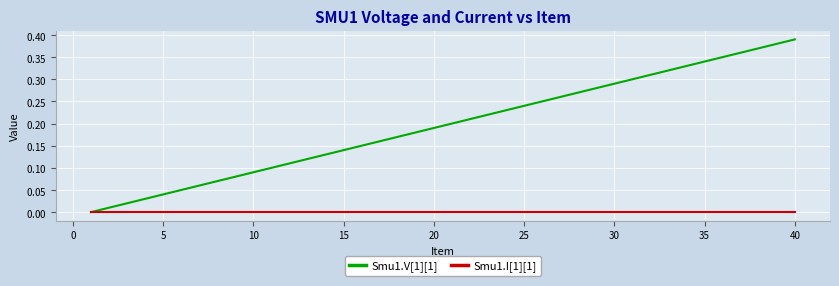

Which series has the largest total across all categories?

Smu1.V[1][1]